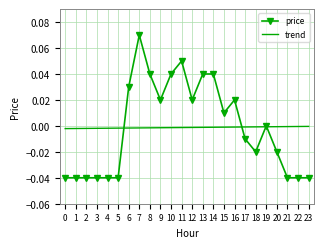

At which category does the chart reach its peak across all series?

7